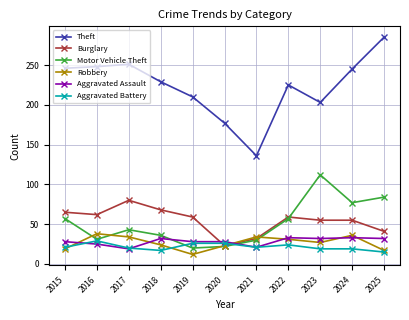

What is the difference between the maximum and minimum values in the Aggravated Assault series?

14